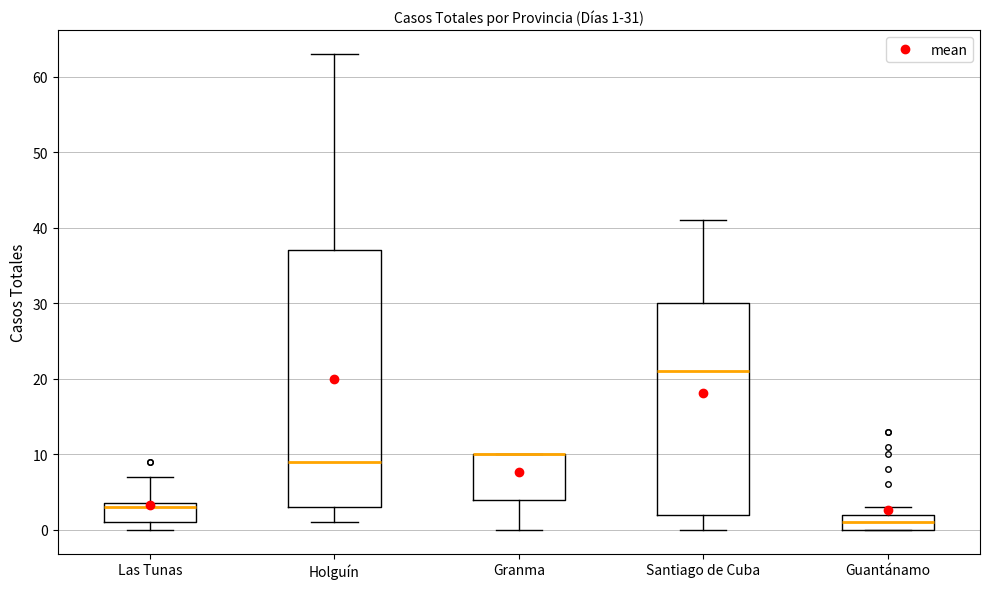

Which box is the tallest, from its lower edge to its upper edge?

Holguín